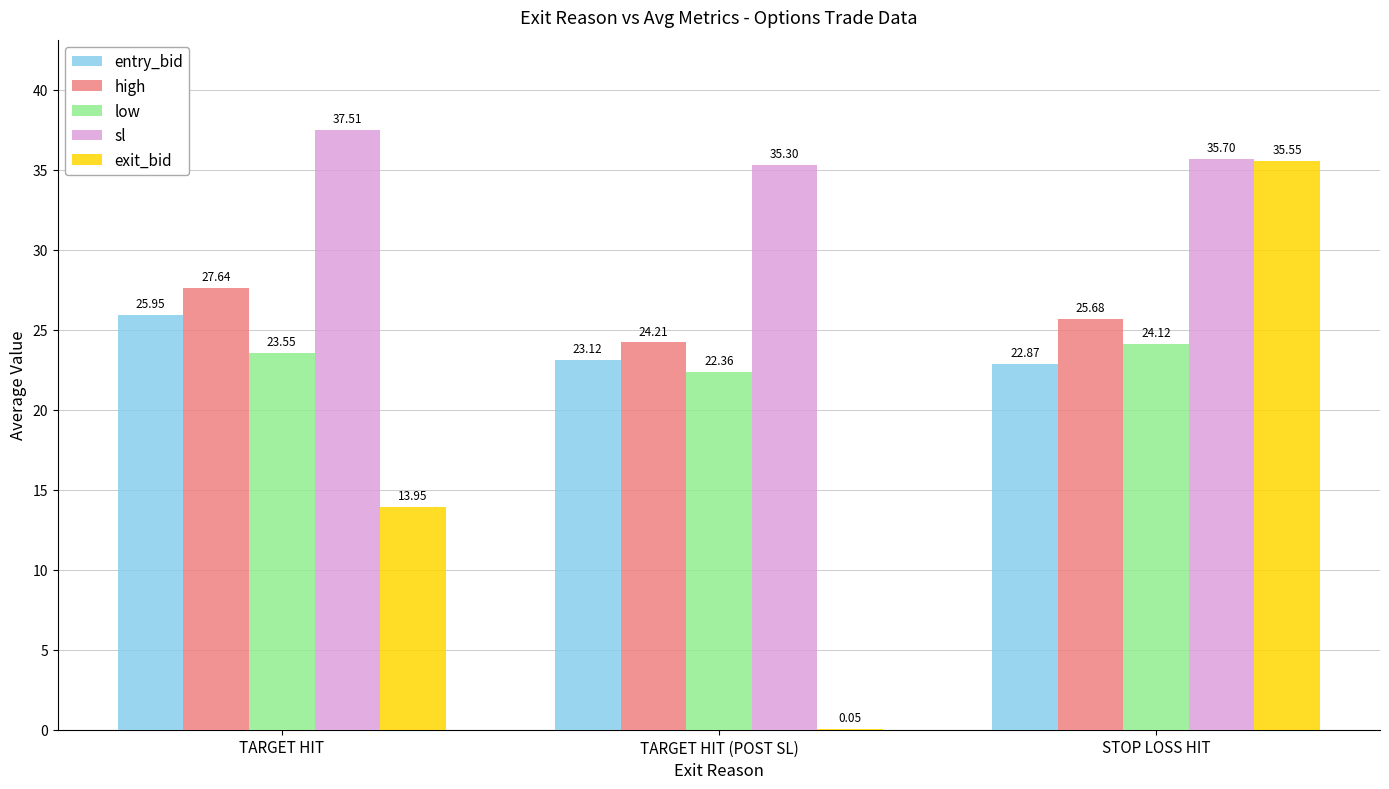

At which label does low reach its peak?

STOP LOSS HIT